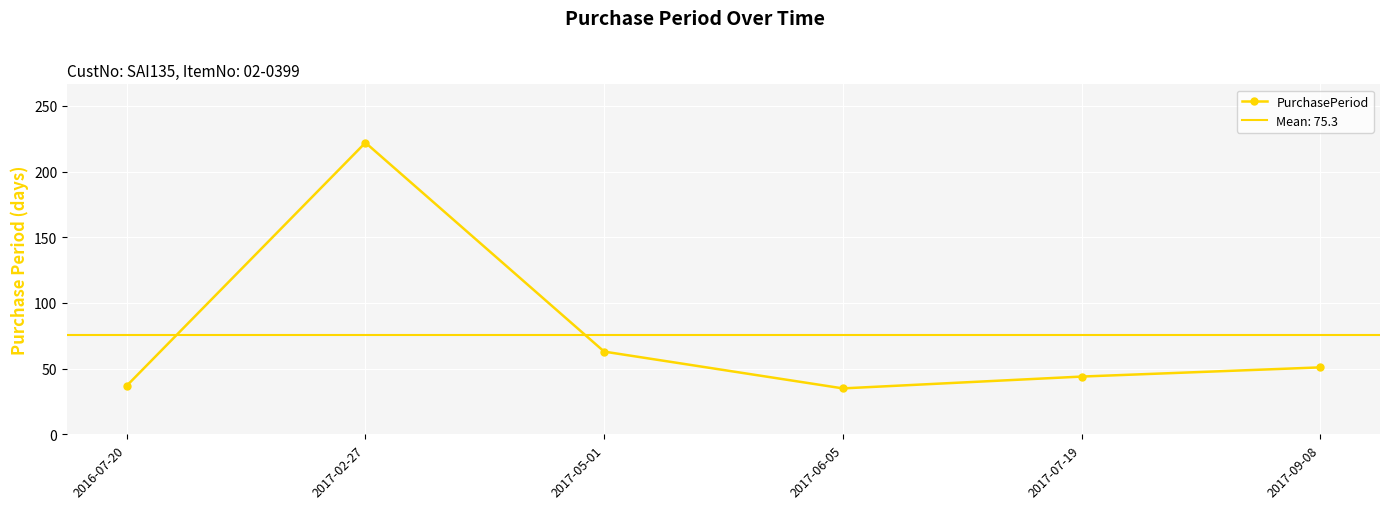

Where is the first local minimum?

2017-06-05